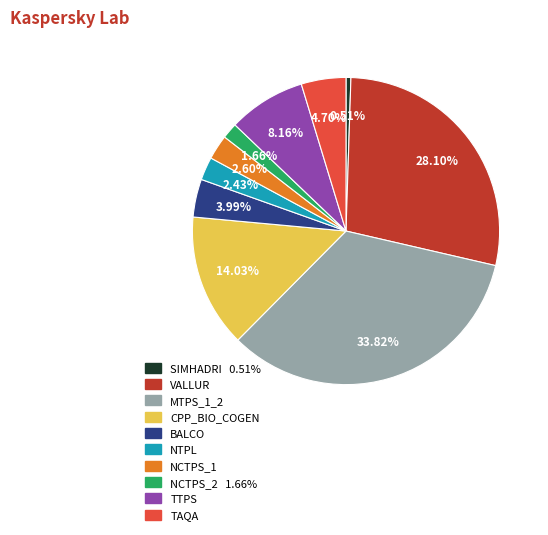

To the nearest percent, what is the difference between the VALLUR and NTPL slice percentages?

26%